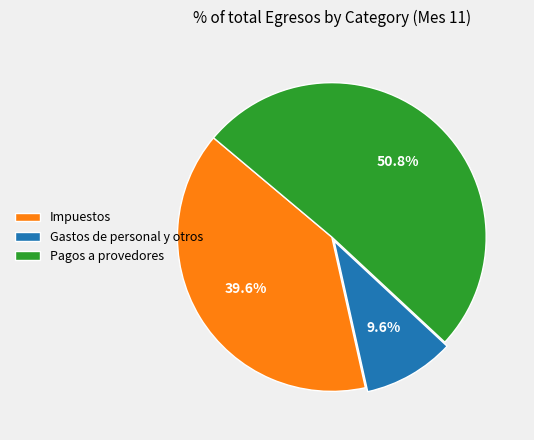

Which category accounts for the majority?

Pagos a provedores